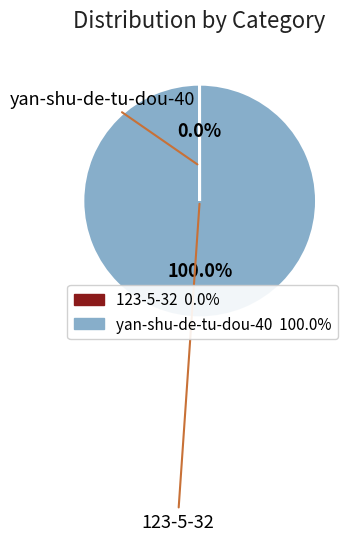

Which slice is the largest?

yan-shu-de-tu-dou-40